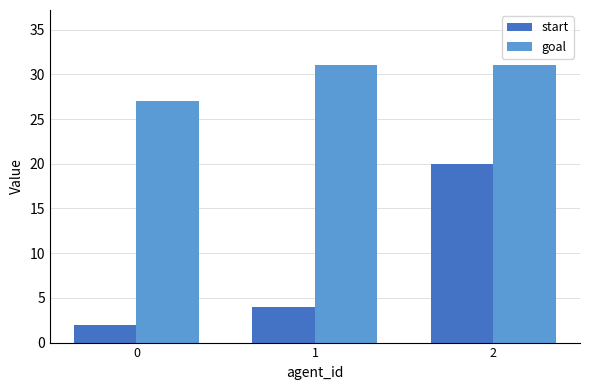

Between 1 and 2, which series saw the biggest shift?

start